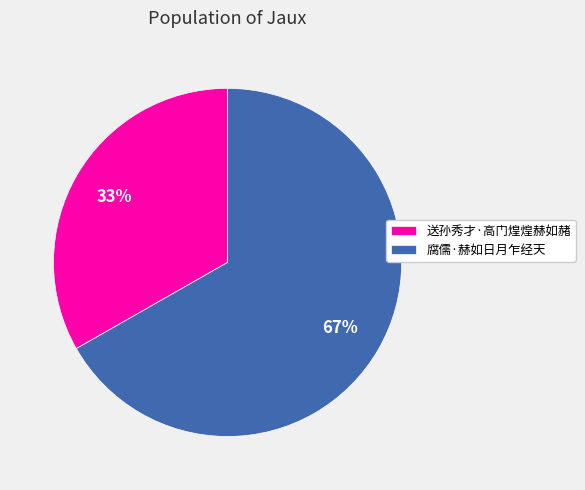

Rank the categories by value from highest to lowest.

腐儒·赫如日月乍经天, 送孙秀才·高门煌煌赫如赭